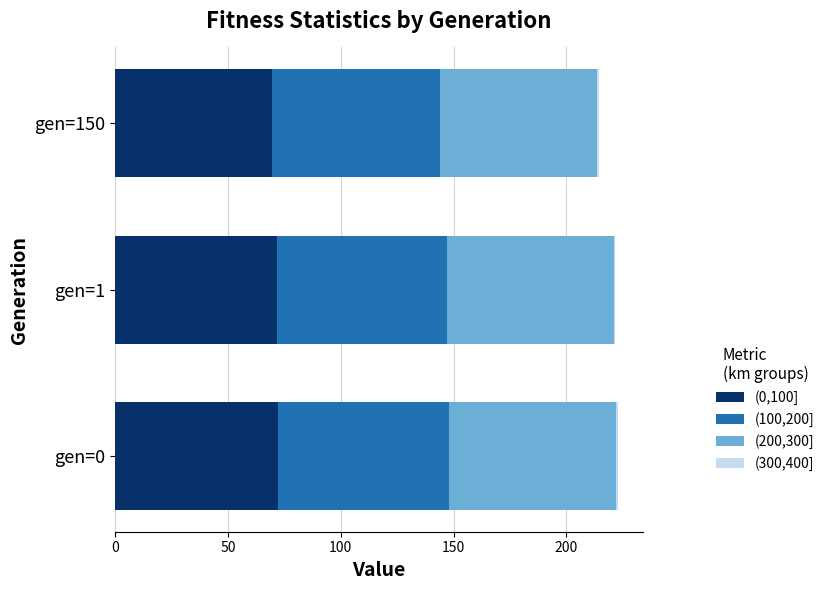

What is the maximum value for (0,100]?

72.0